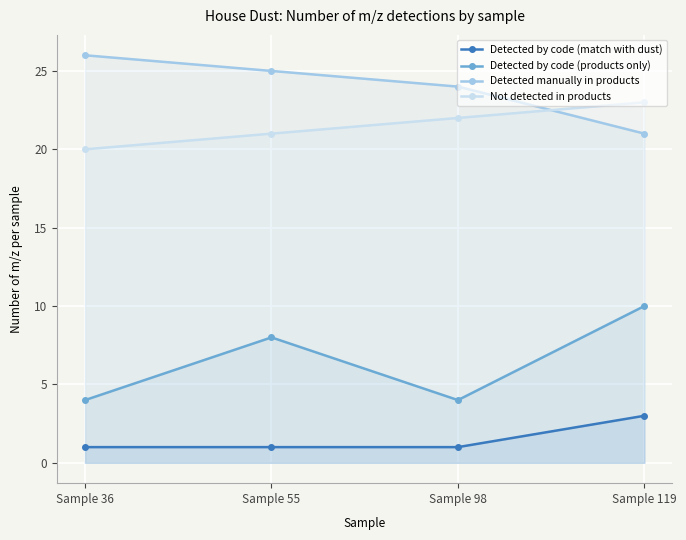

What is the minimum value shown in the chart?

1